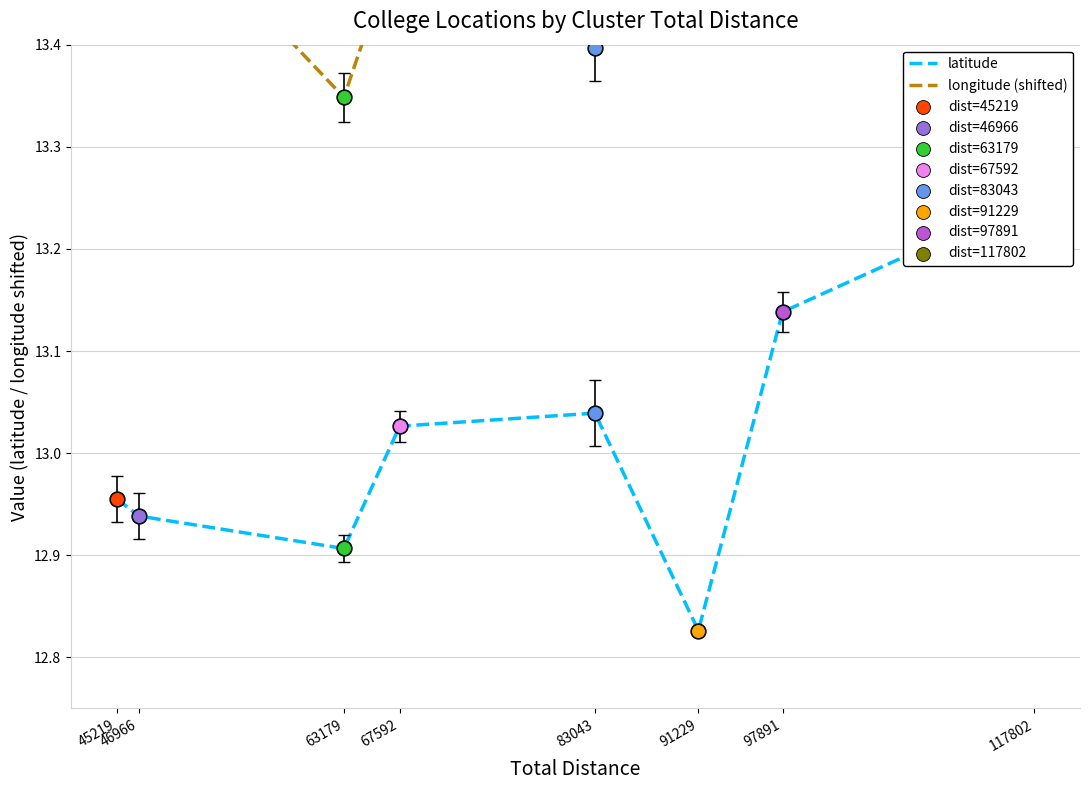

At which category is the sum across all series the highest?

117802